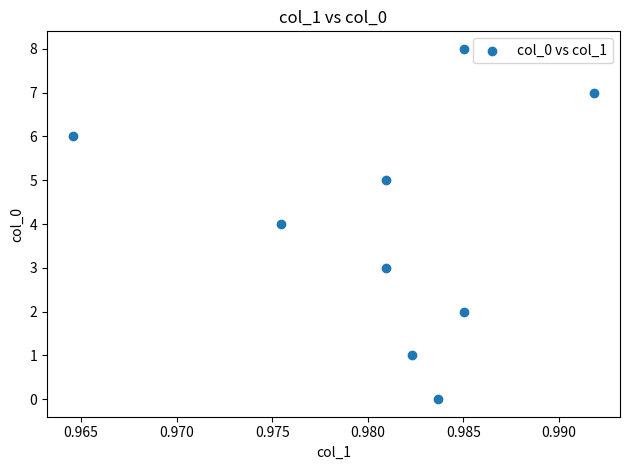

What is the range of Y values (max minus min)?

8